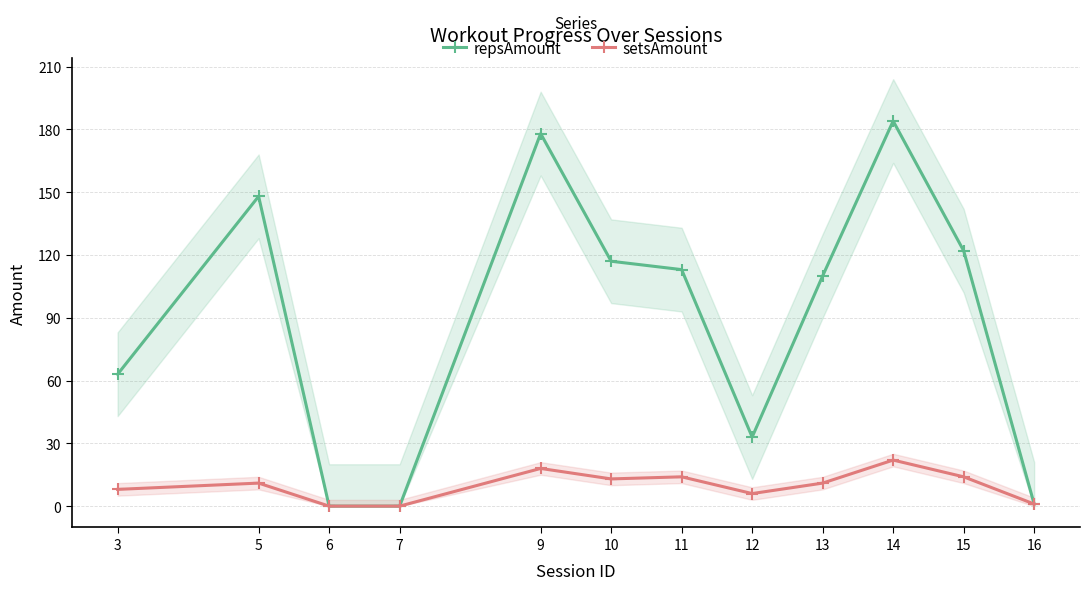

What are all the series names shown in the legend?

repsAmount, setsAmount